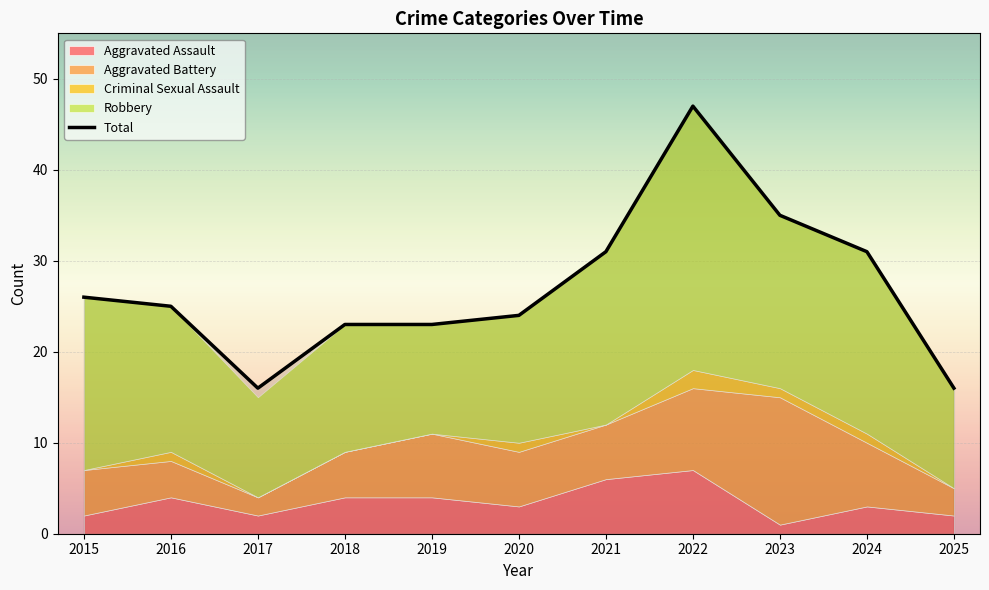

List the labels in order of value, largest first.

2022, 2023, 2021, 2024, 2015, 2016, 2020, 2018, 2019, 2017, 2025